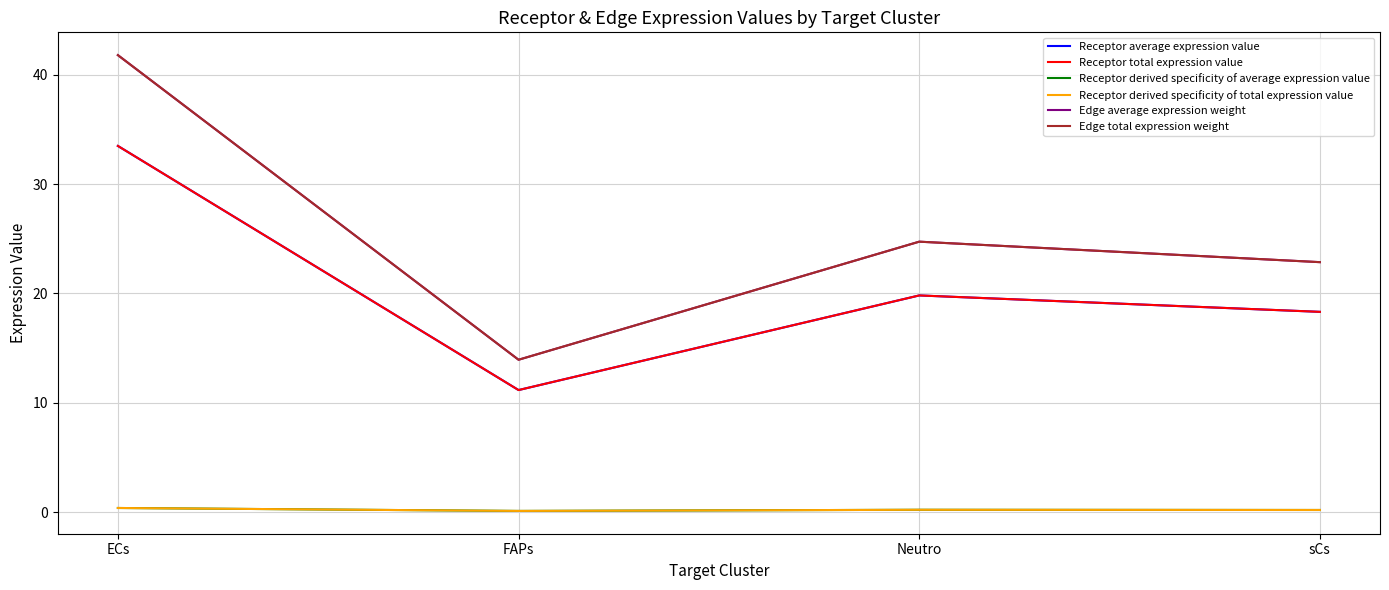

In Edge total expression weight, how many points are higher than both neighbors (excluding endpoints)?

1